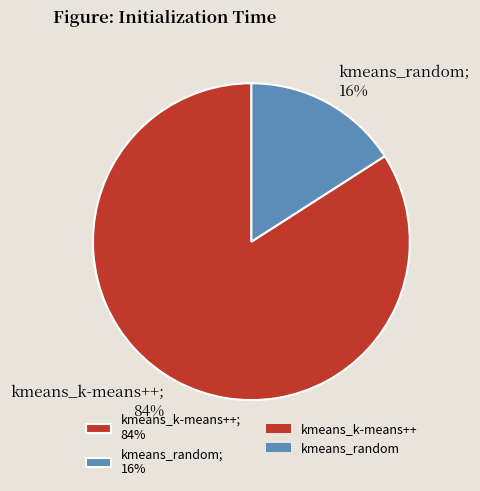

How many segments does this pie chart have?

2